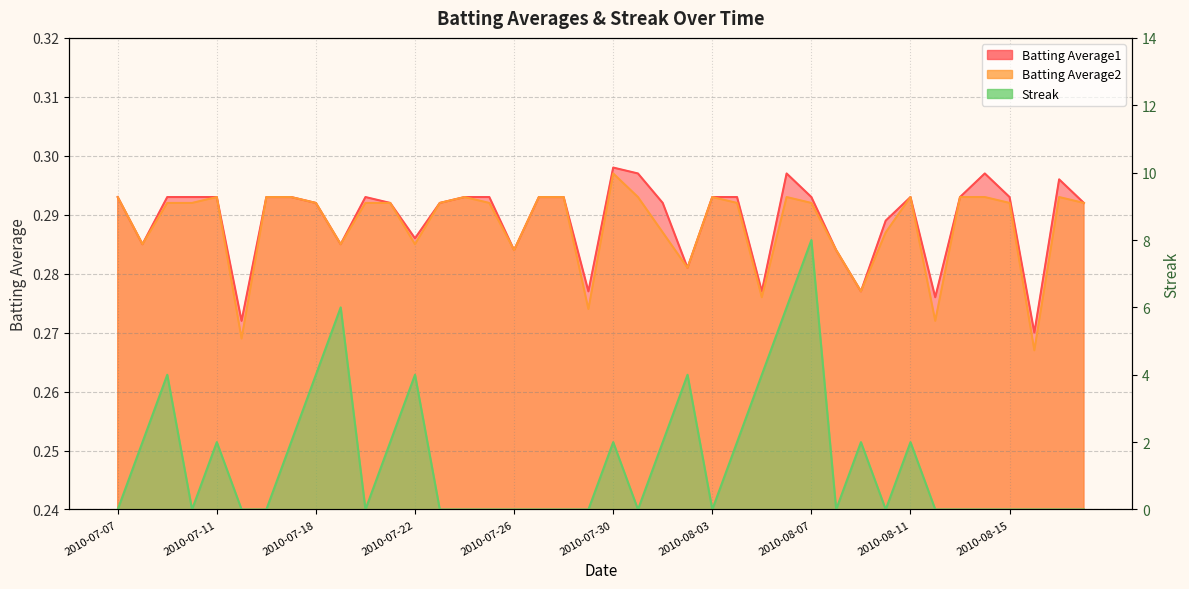

Between which two adjacent categories do Streak and Batting Average1 first intersect?

2010-07-07 and 2010-07-08